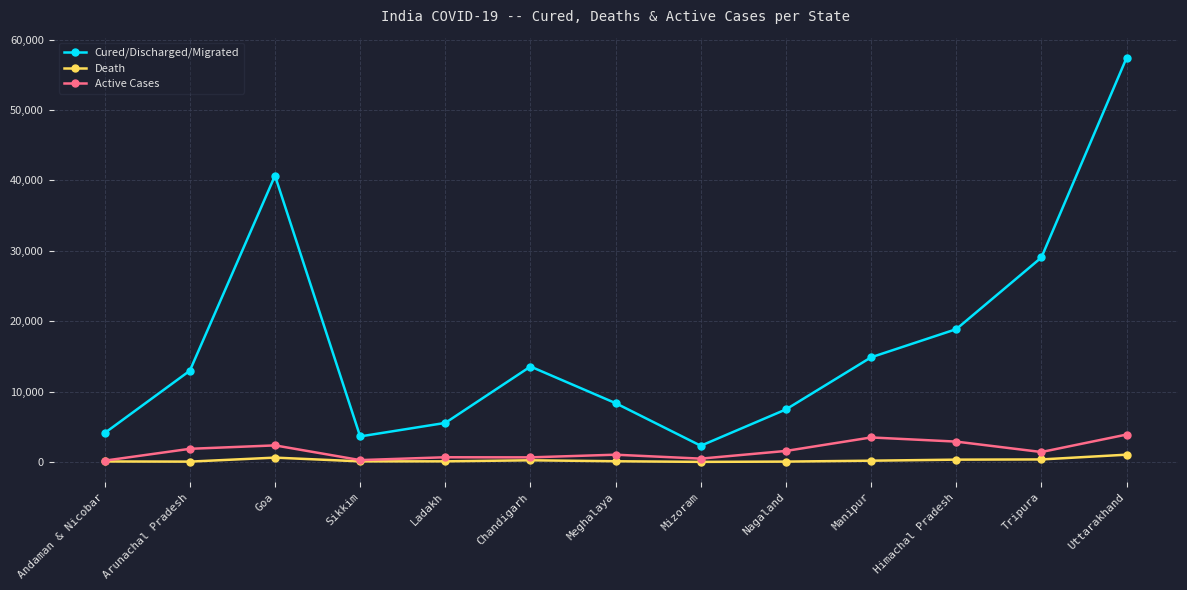

True or false: Active Cases has more than 0 points higher than both neighbors.

True